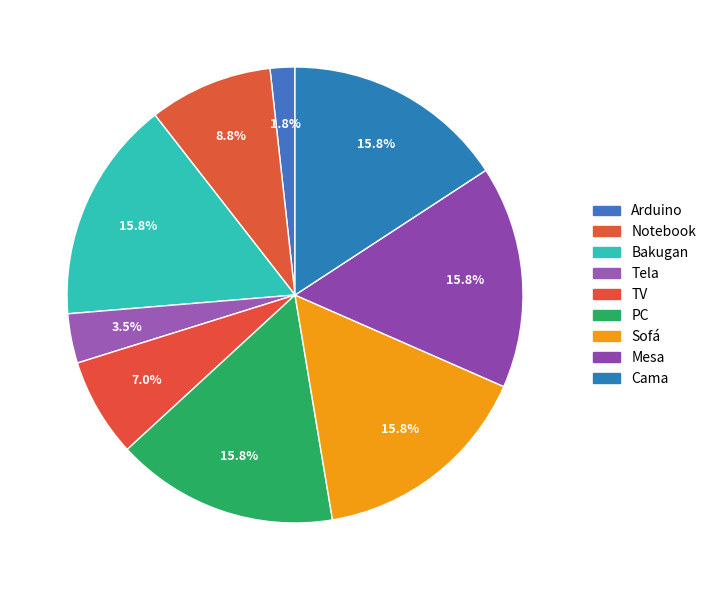

Rank the categories by value from lowest to highest.

Arduino, Tela, TV, Notebook, Bakugan, PC, Sofá, Mesa, Cama